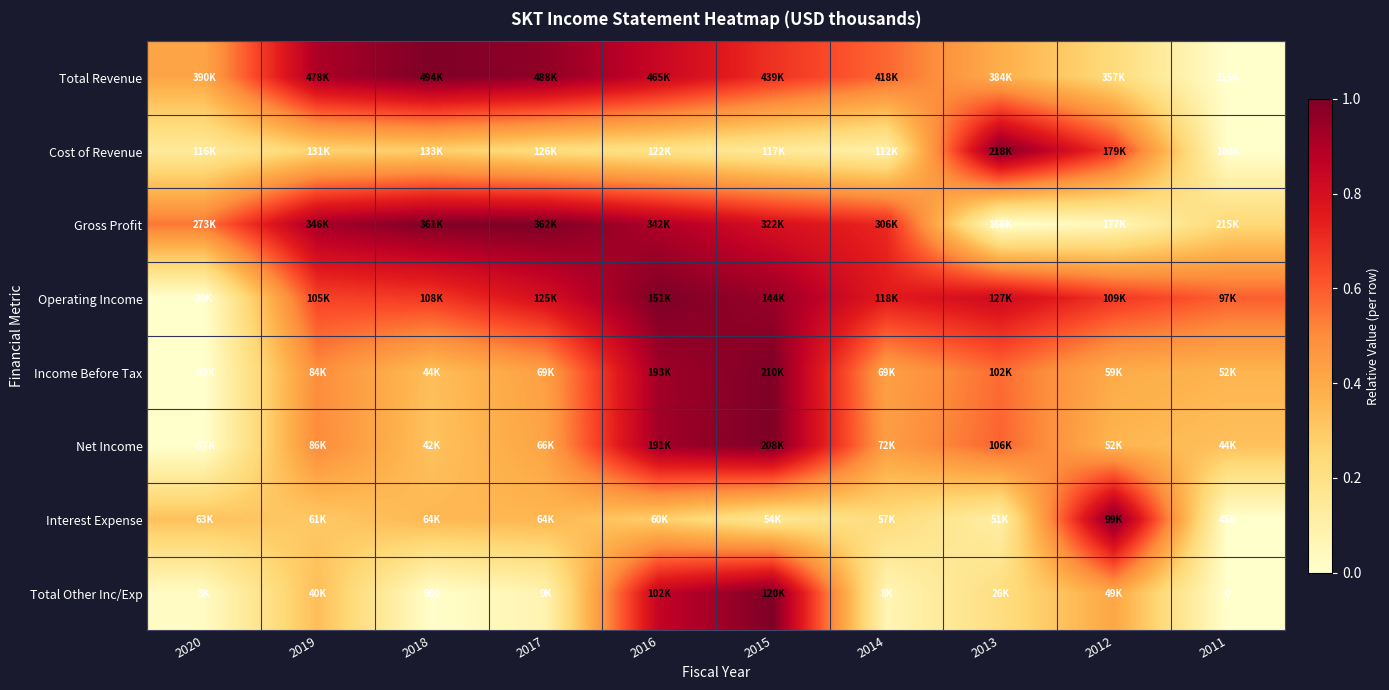

Which category has the highest value across all series?

2018